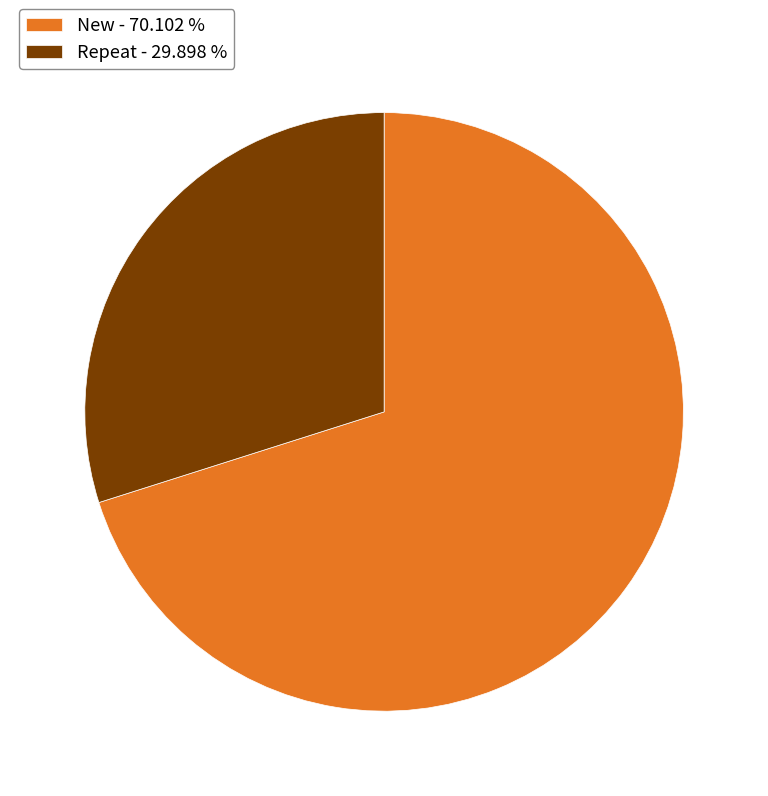

Does New represent more than half of the total?

Yes